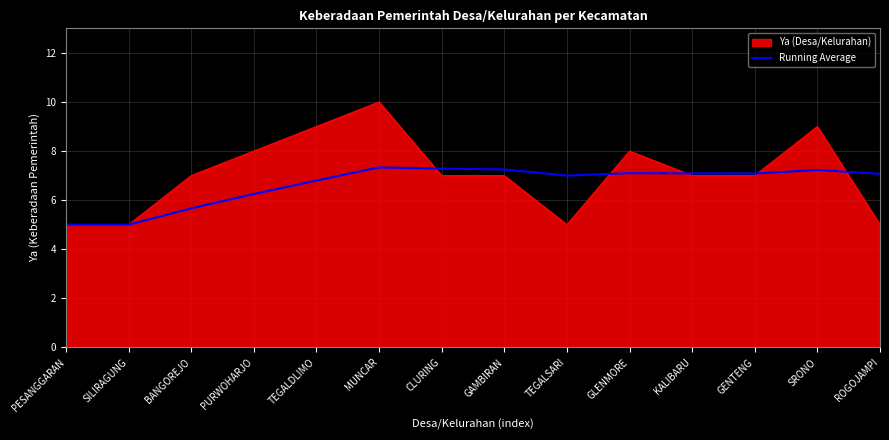

The Ya (Desa/Kelurahan) series shows 4.2 at TEGALDLIMO. True or false?

False